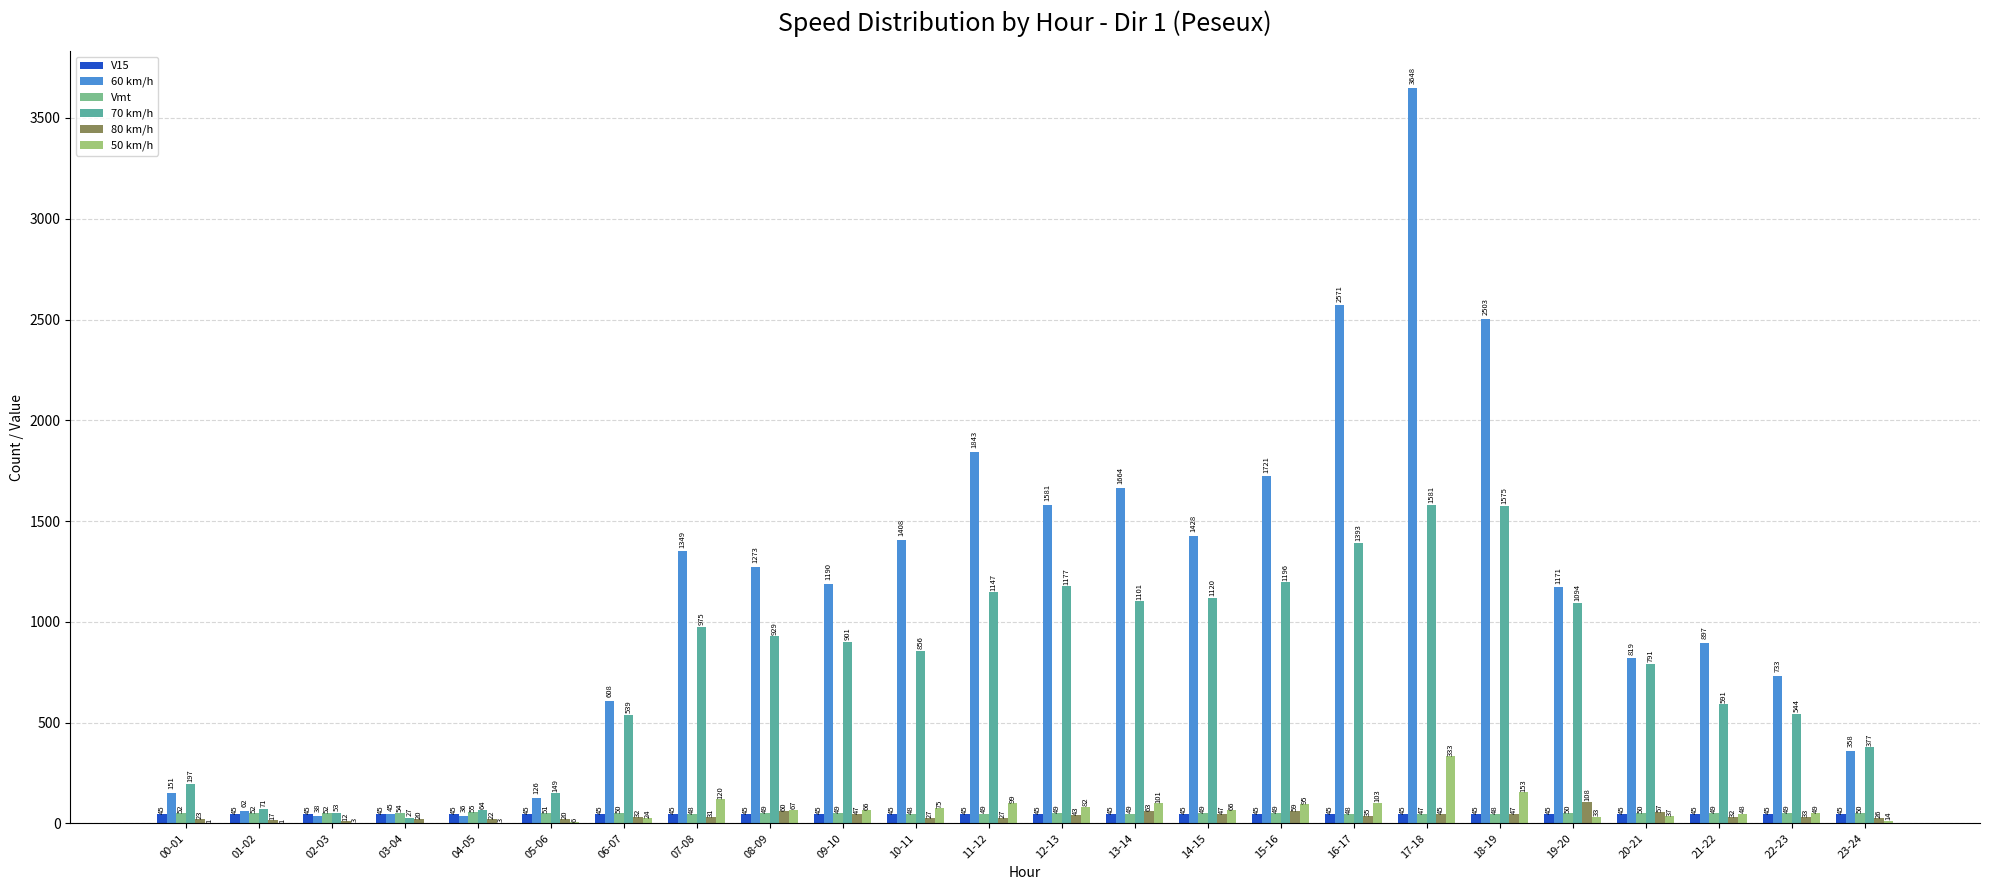

Which series changed the most between 05-06 and 11-12?

60 km/h